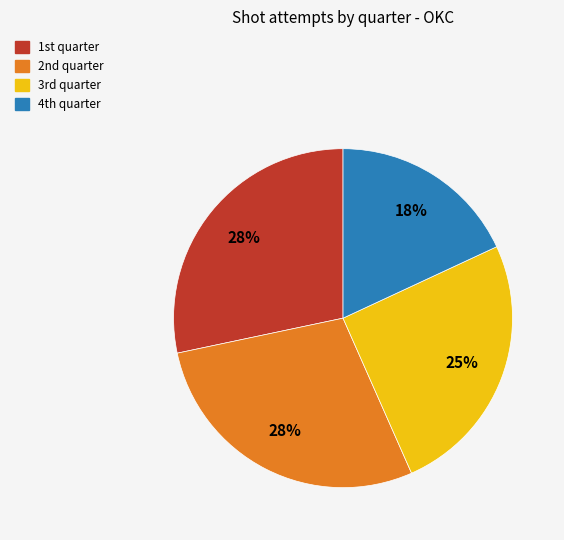

Is there a majority slice in this chart?

No